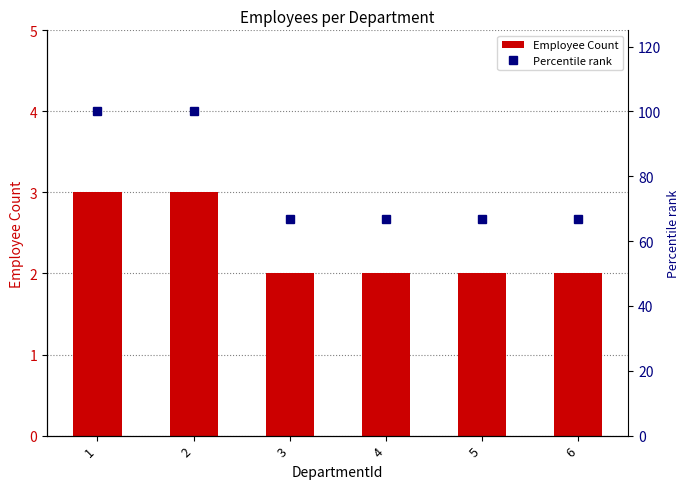

At which category is the sum across all series the highest?

1